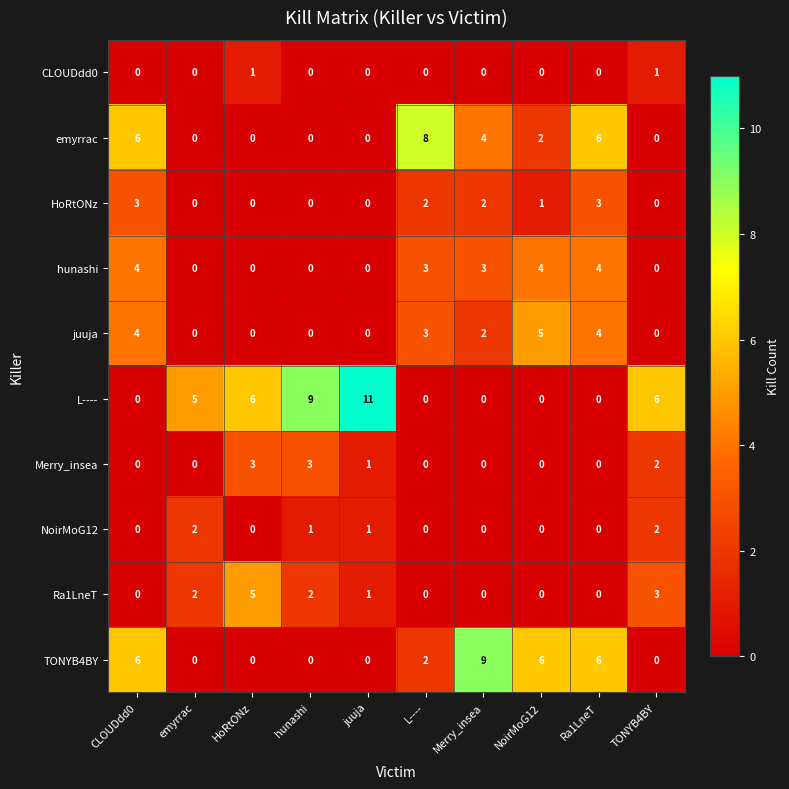

Count the number of data series in this chart.

10